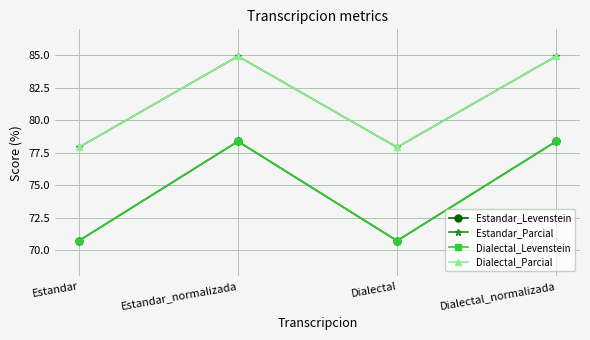

Is this an area chart (filled region under the line)?

No